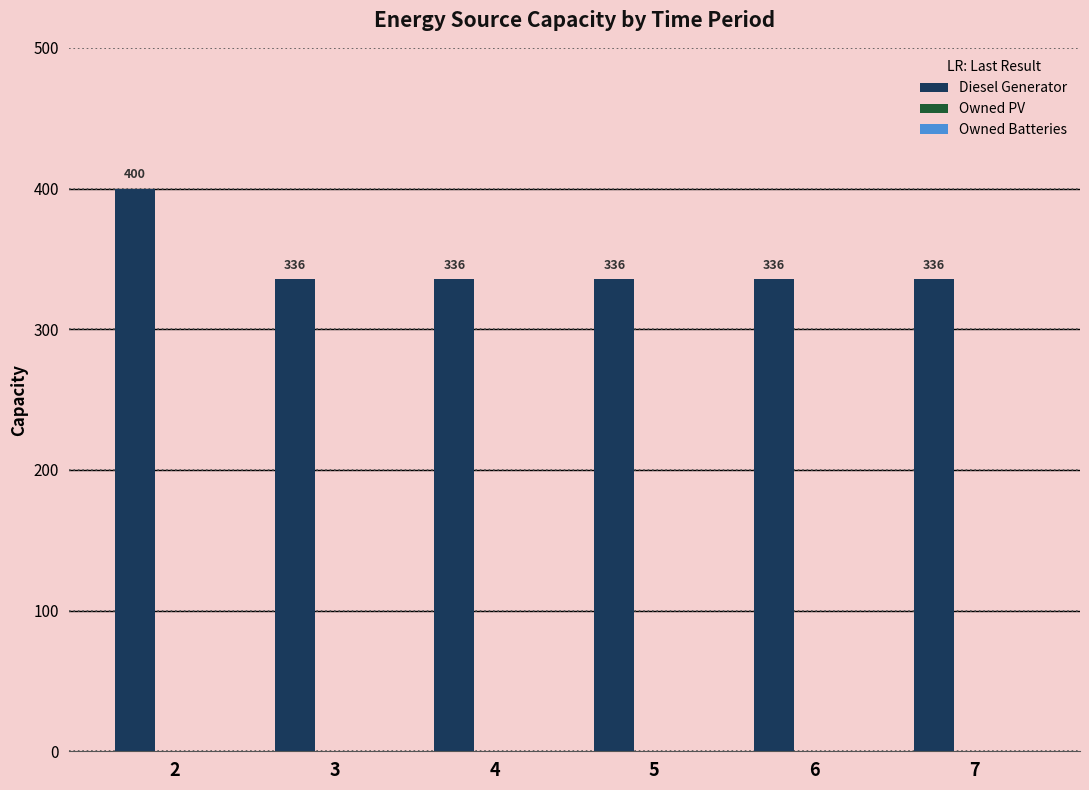

Which label corresponds to the largest value in the chart?

2